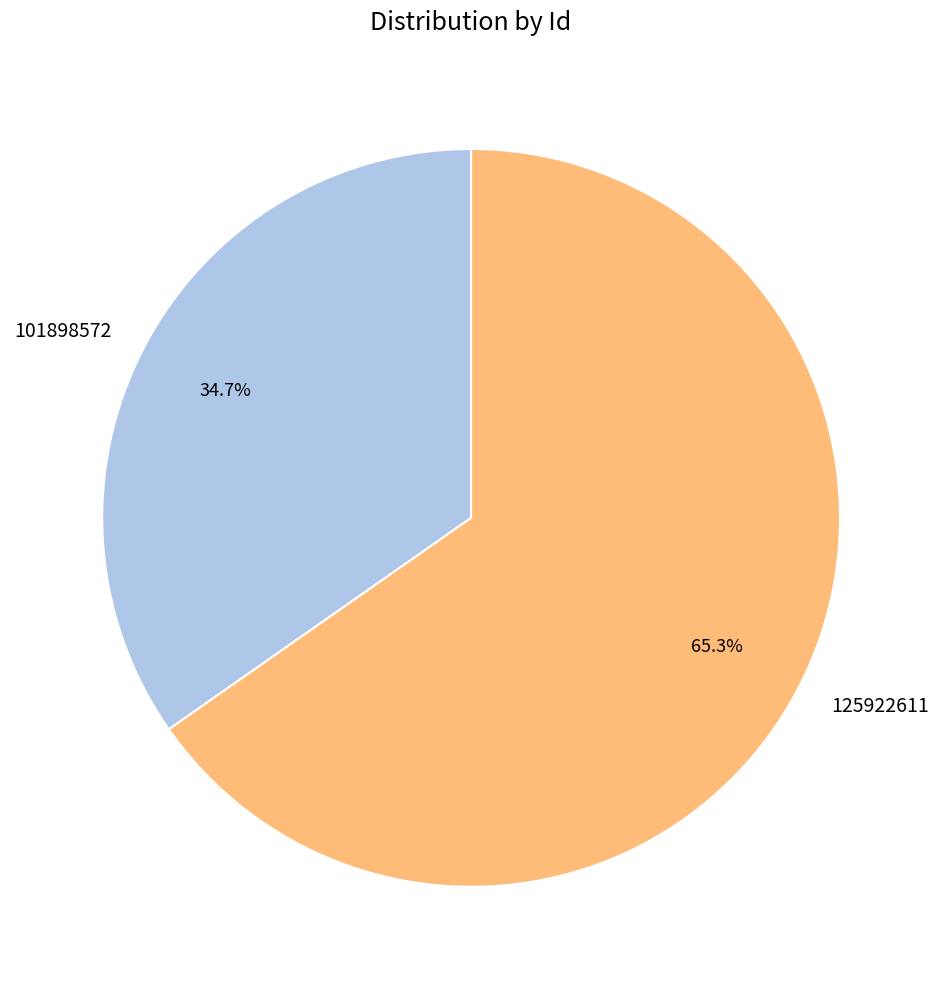

To the nearest percent, what percentage of the pie is 101898572?

35%